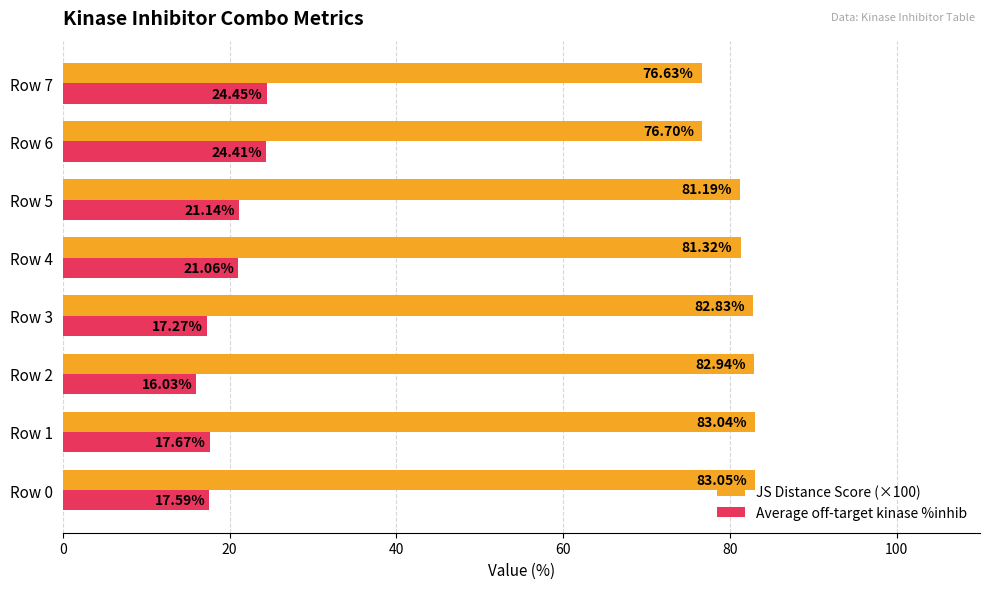

What is the sum of all Average off-target kinase %inhib values?

159.6